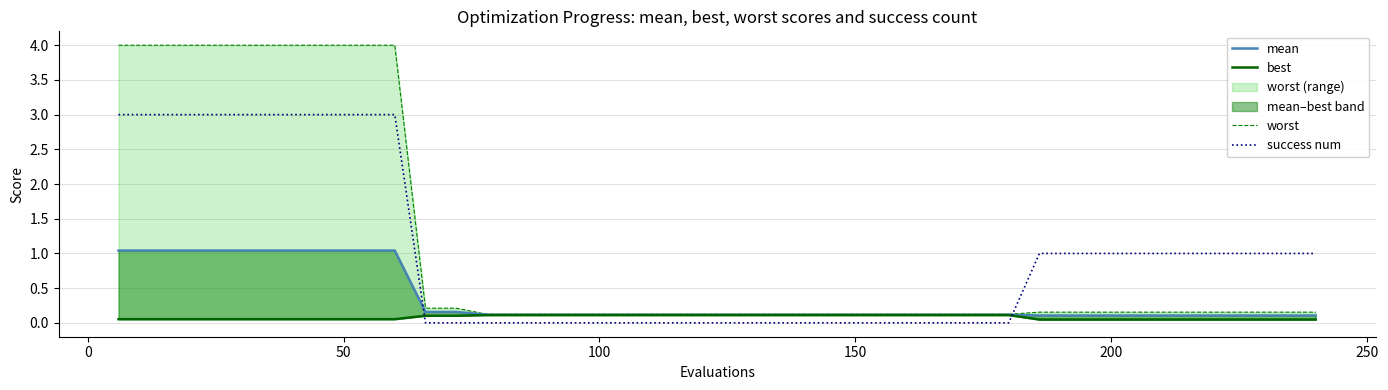

True or false: worst and mean intersect in this chart.

False